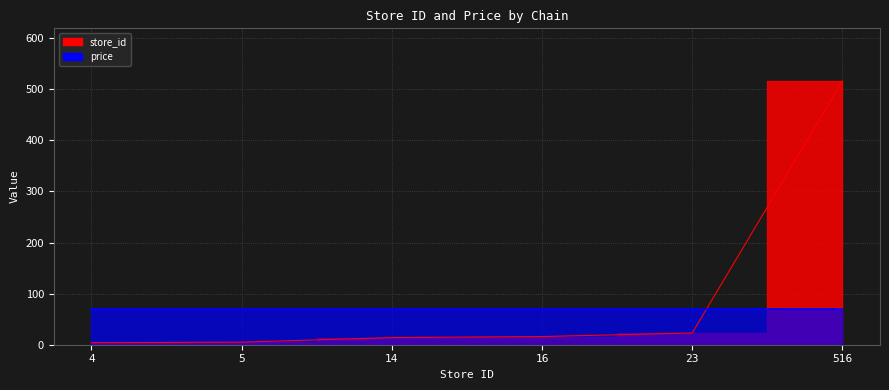

True or false: the data shows 16 at 16.

True